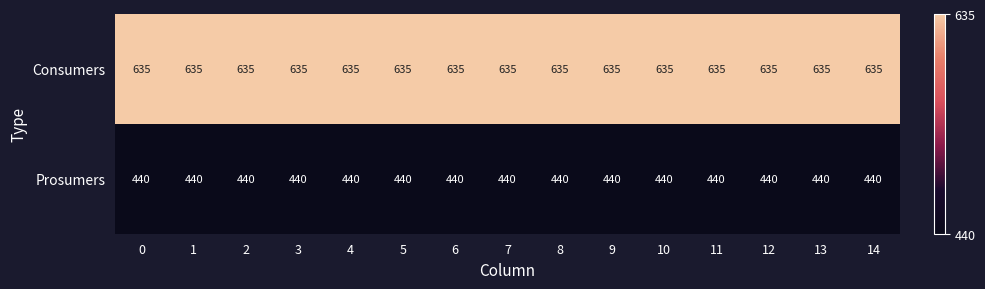

What is the average value of the Prosumers series?

440